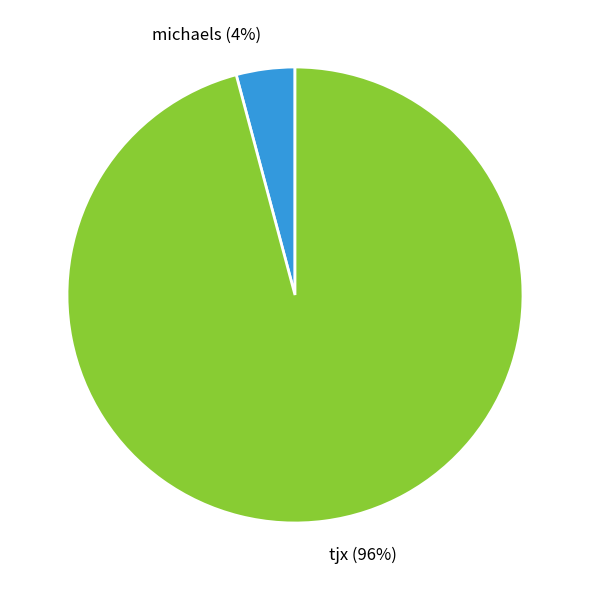

To the nearest percent, what is the difference between the largest and smallest slice percentages?

92%